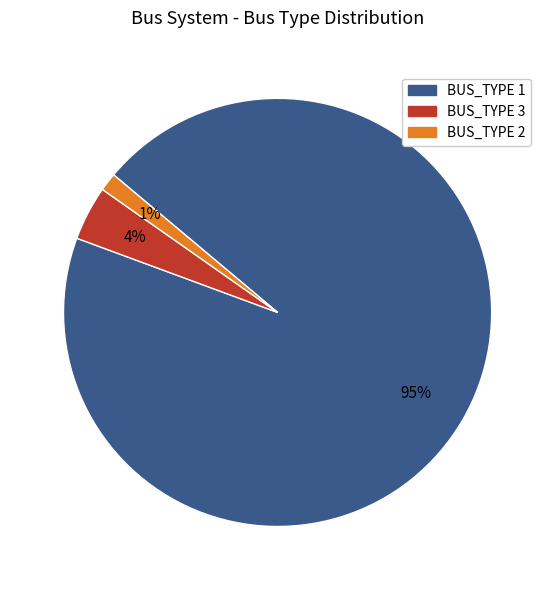

Is BUS_TYPE 1 the majority of the pie?

Yes